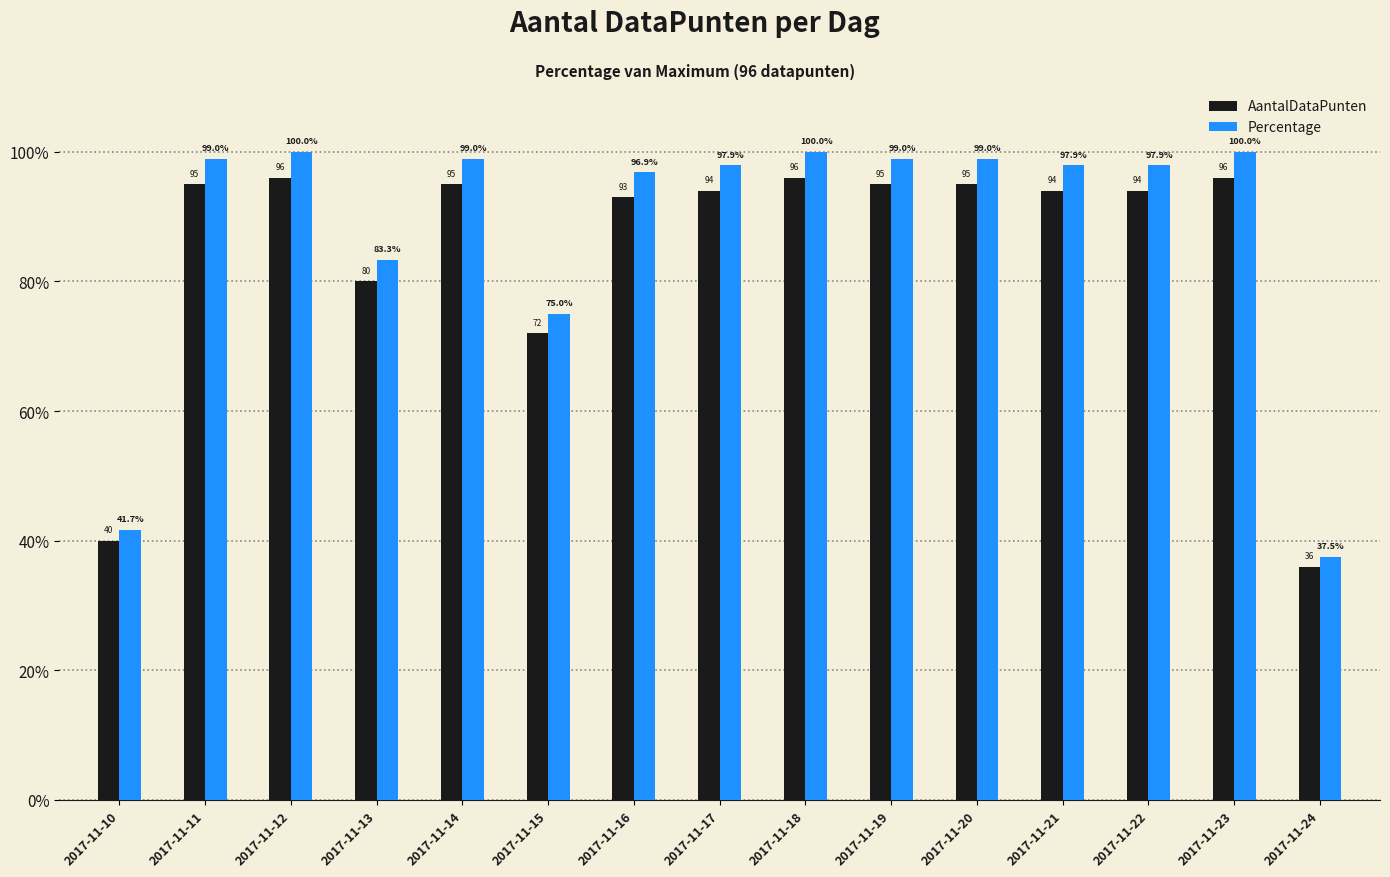

What are all the series names shown in the legend?

AantalDataPunten, Percentage